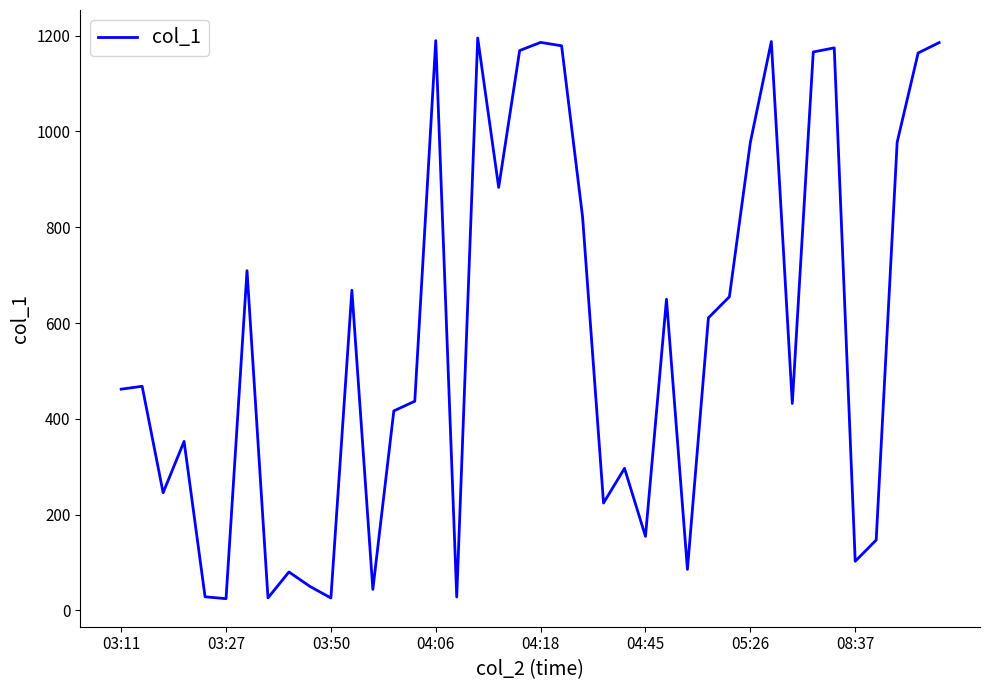

What is the greatest value displayed?

1195.1